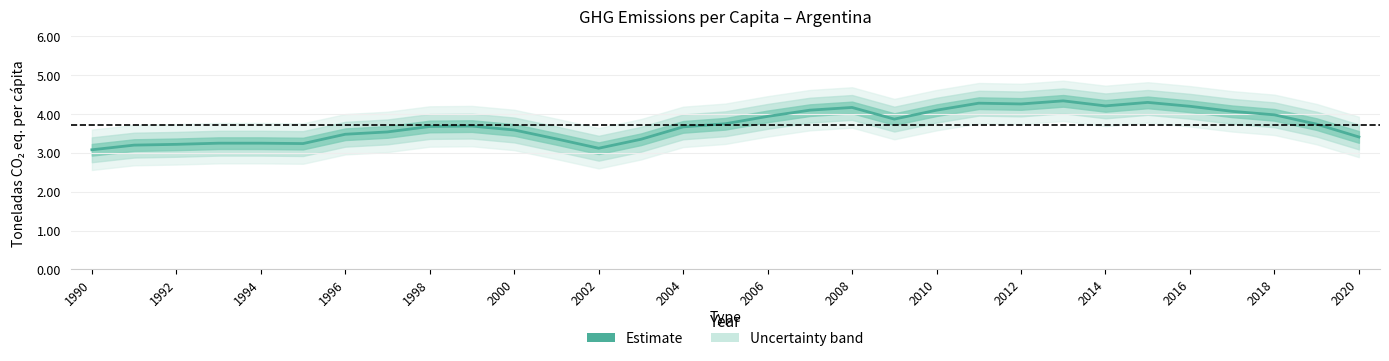

Reading right to left, extract all data points from this chart.

3.4	3.7	4.0	4.1	4.2	4.3	4.2	4.3	4.3	4.3	4.1	3.9	4.2	4.1	3.9	3.8	3.7	3.4	3.1	3.4	3.6	3.7	3.7	3.5	3.5	3.2	3.2	3.2	3.2	3.2	3.1